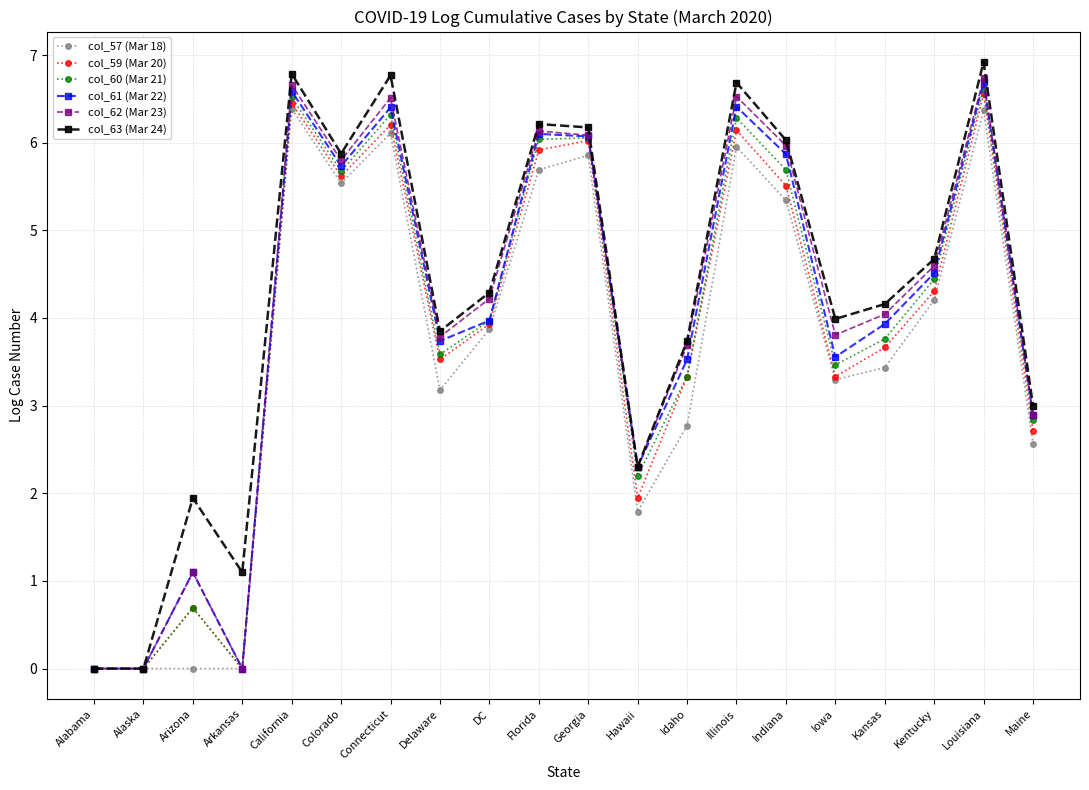

Where is the first local maximum for col_63 (Mar 24)?

Arizona